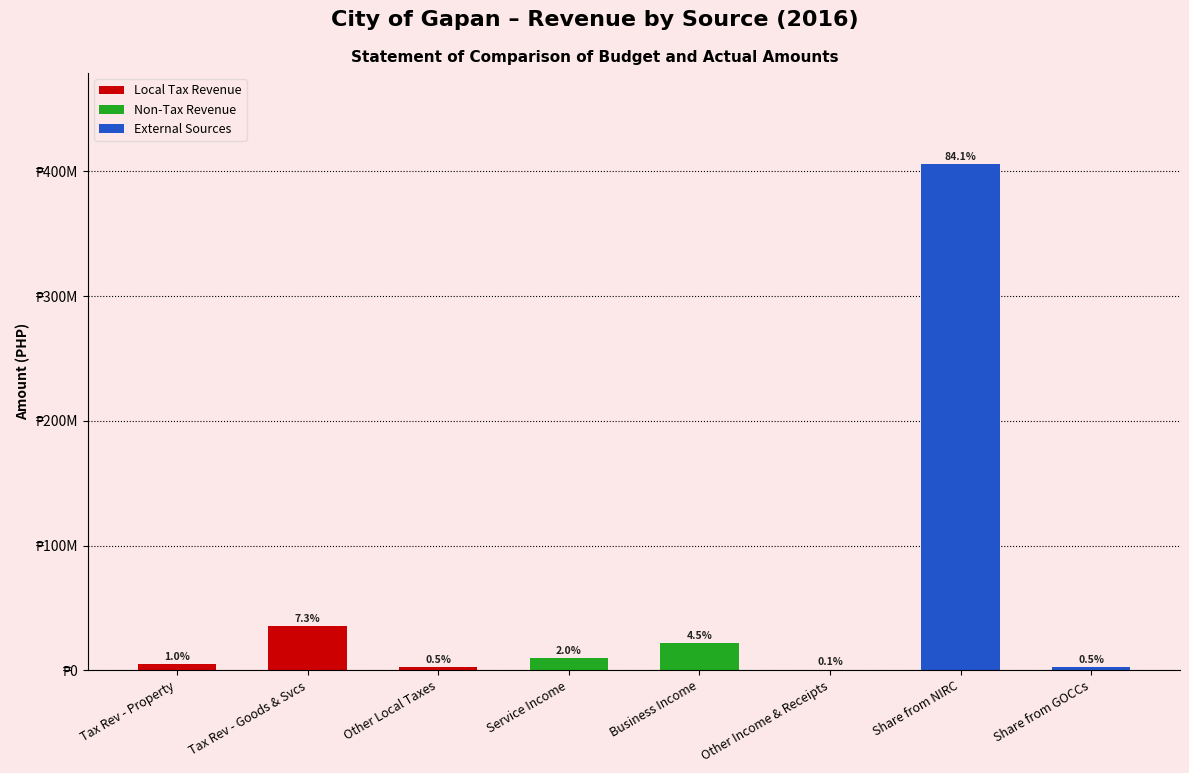

What is the change in value from Service Income to Business Income?

+12103124.2